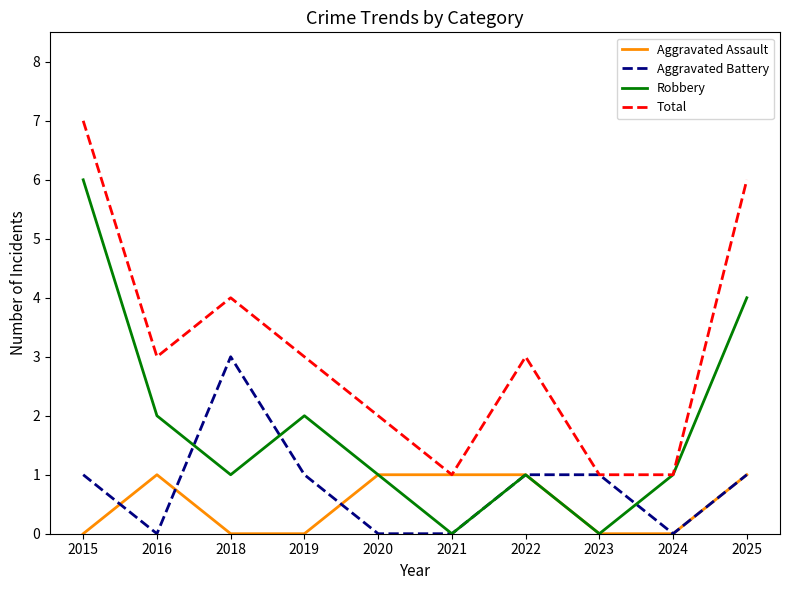

True or false: Aggravated Assault has more than 0 points higher than both neighbors.

True